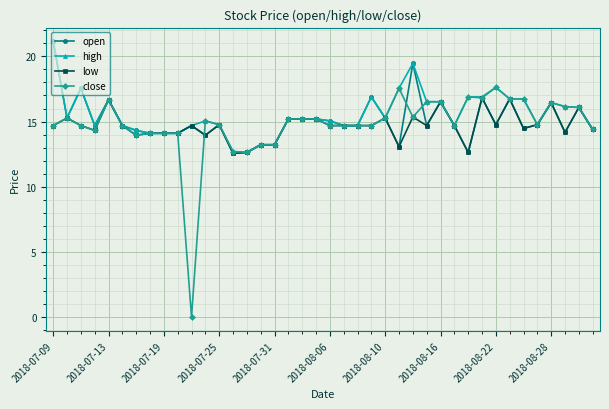

What is the value of the high point at the 11th from the left?

14.7